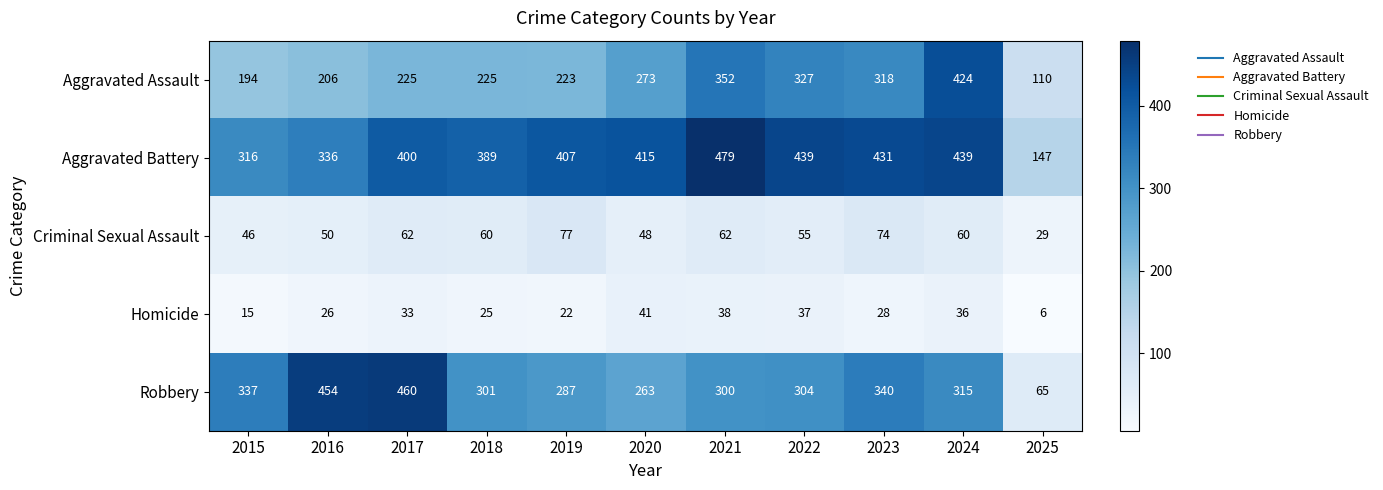

Count the number of categories in the chart.

11